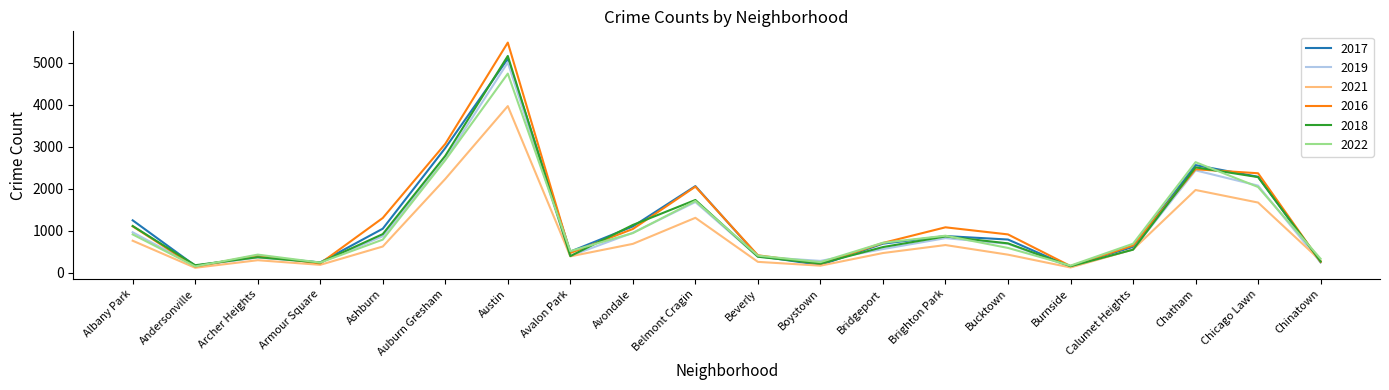

How many lines are shown in the chart?

6